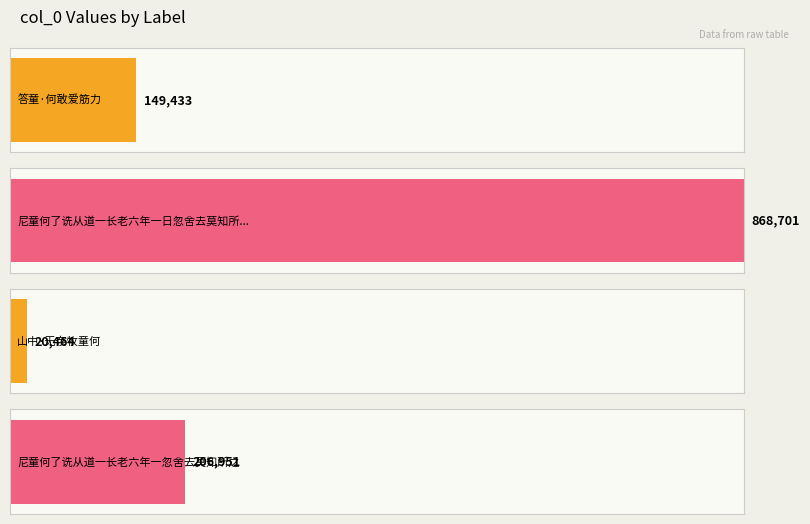

What value does the data have at 尼童何了诜从道一长老六年一日忽舍去莫知所之或云在天目山诜甚喜将薙落从之可少助乎, to the nearest 100?

868700